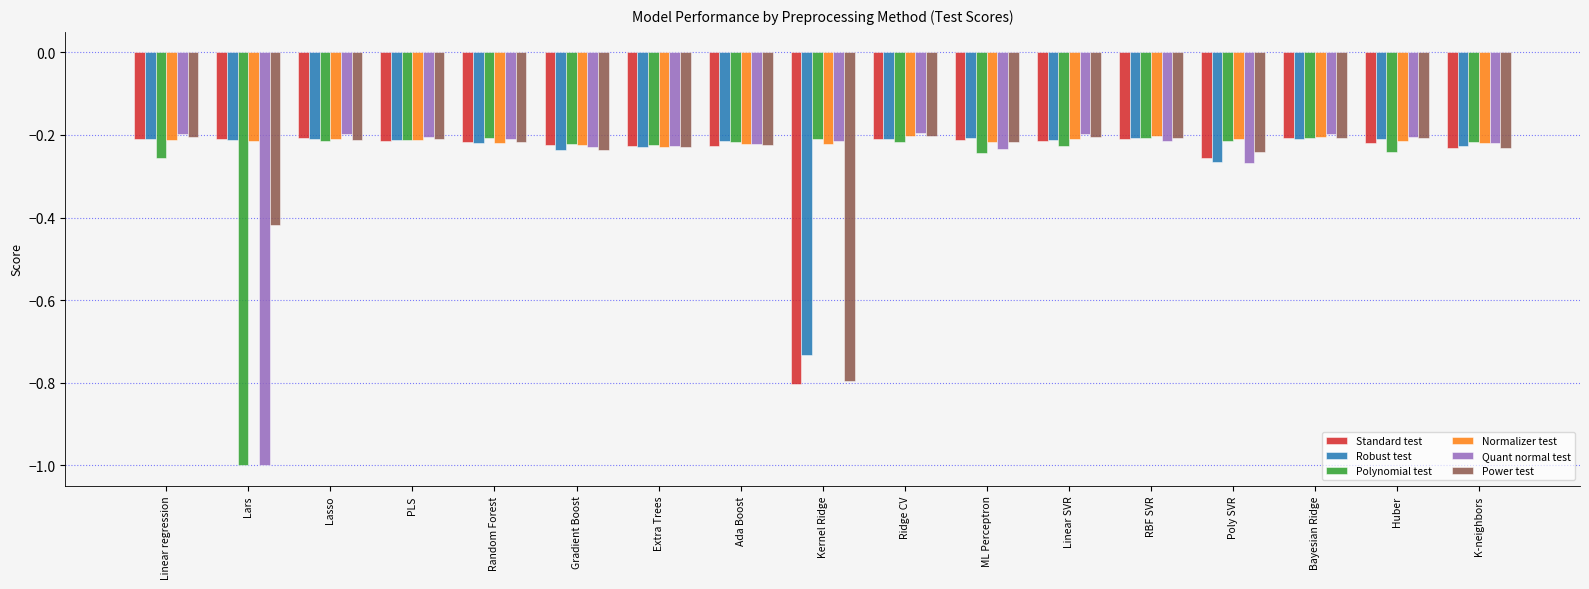

What is the lowest value of the Power test series?

-0.8